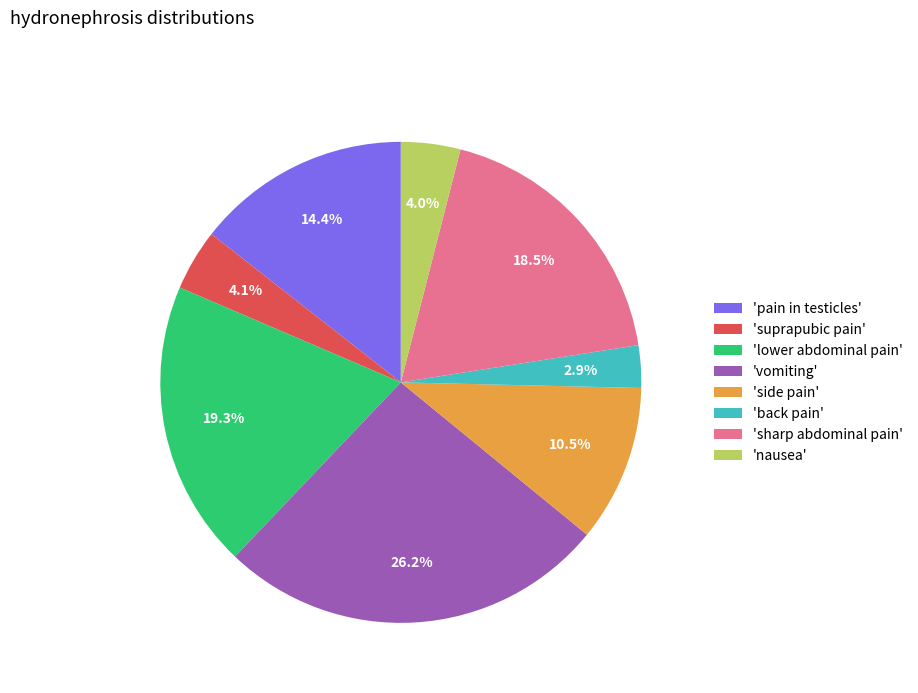

Do 'back pain' and 'suprapubic pain' together represent more than half of the pie?

No